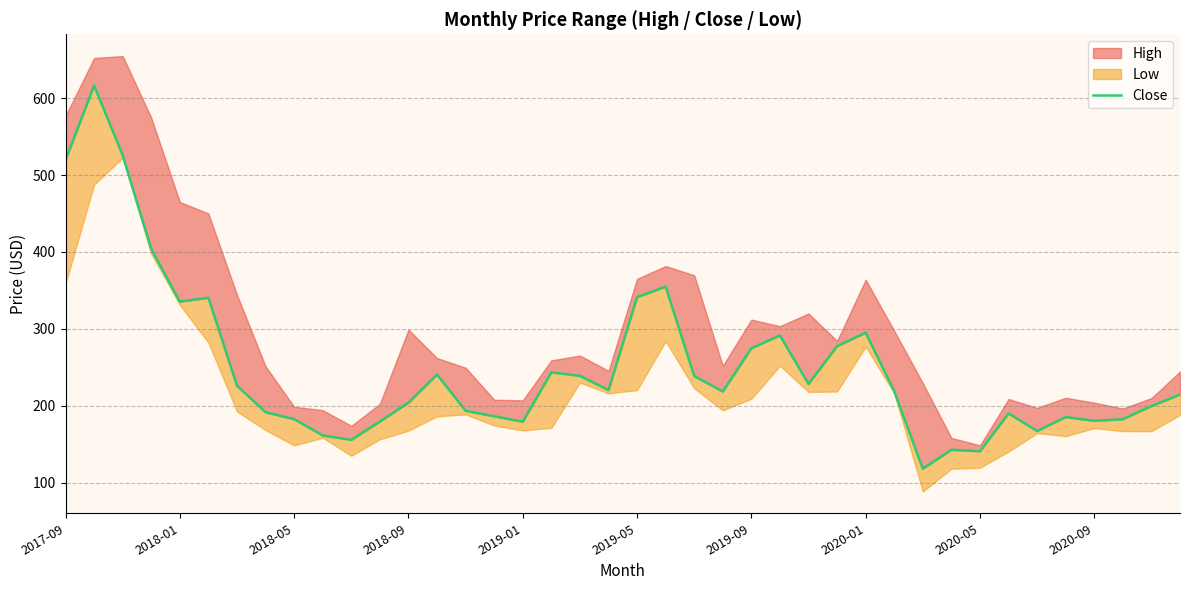

The value at 14 is 193.4. True or false?

True